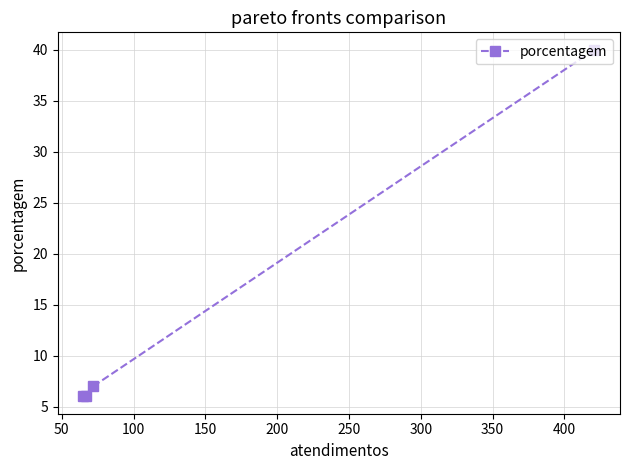

What is the difference between the maximum and second lowest values?

34